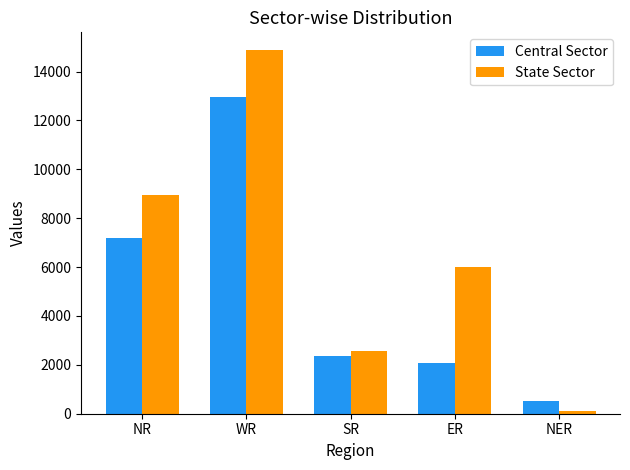

Which series has the widest spread of values?

State Sector